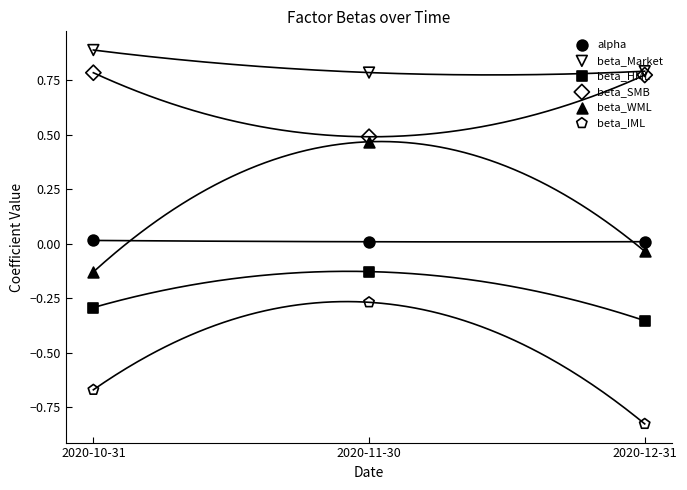

Which series contains the highest Y value?

beta_Market